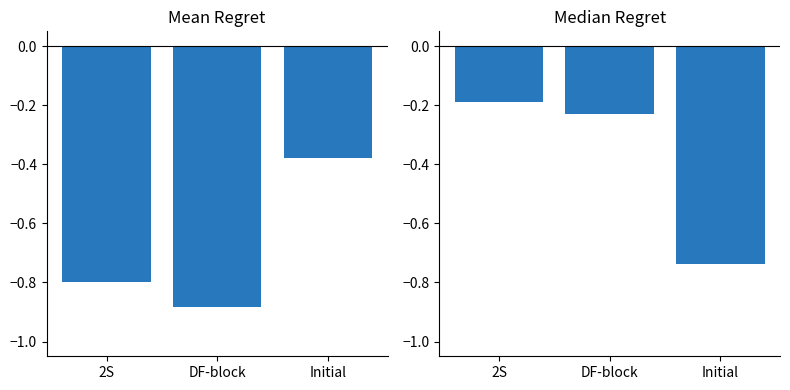

The First_Noticeable_Increase_Index series shows -0.9 at DF-block. True or false?

True